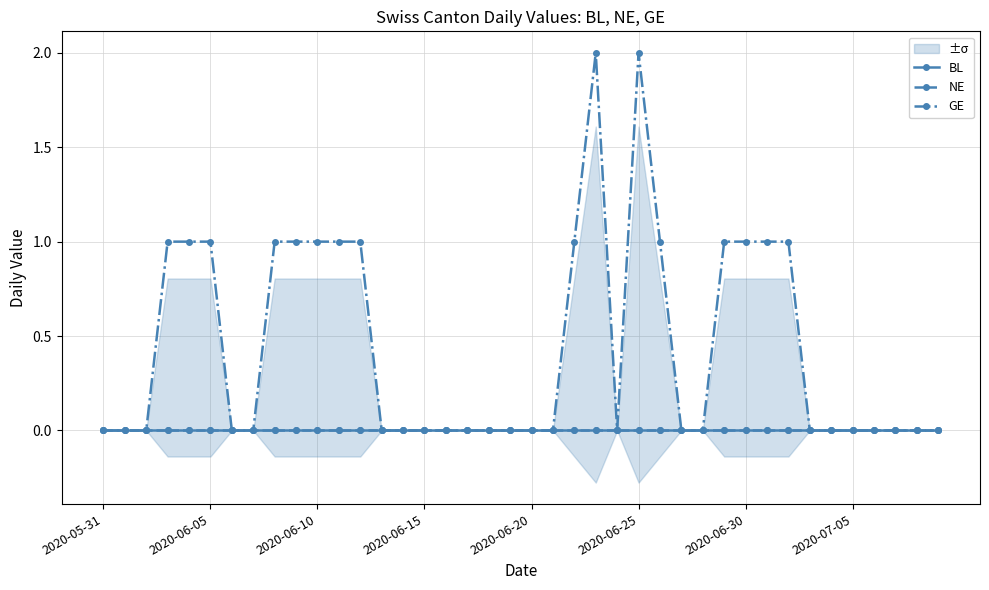

True or false: GE has a value of 0 at 2020-05-31.

True